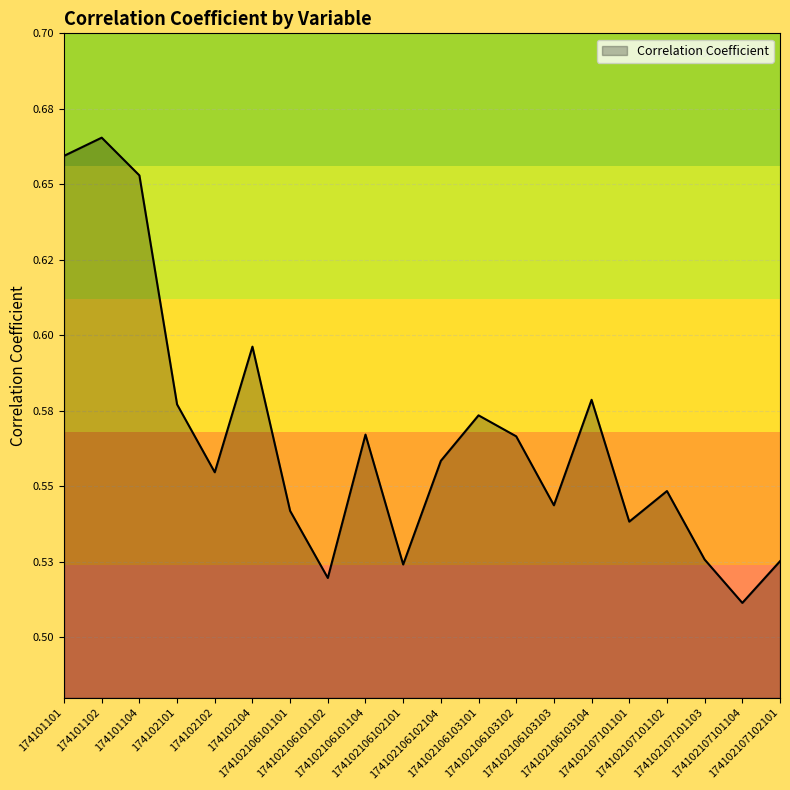

At which category does the data reach its first local valley?

174102102